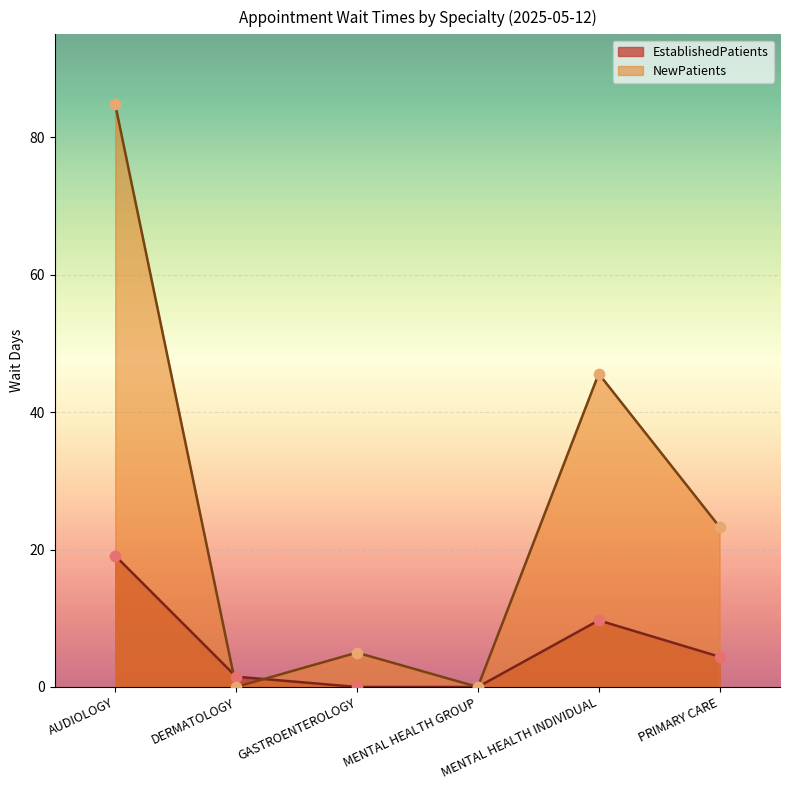

At how many categories does at least one series exceed 84?

1